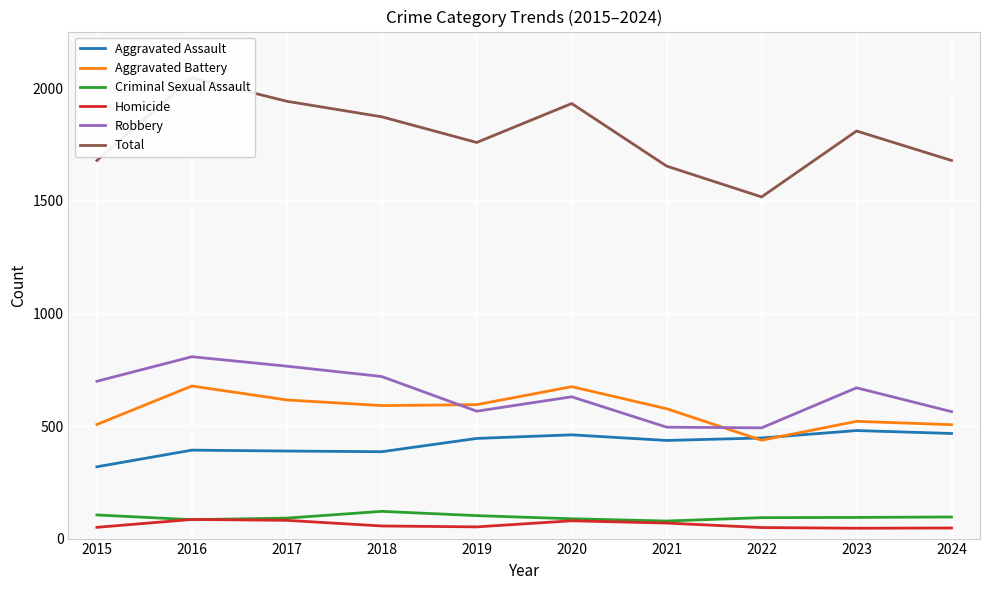

True or false: Robbery and Aggravated Assault cross at least once.

False